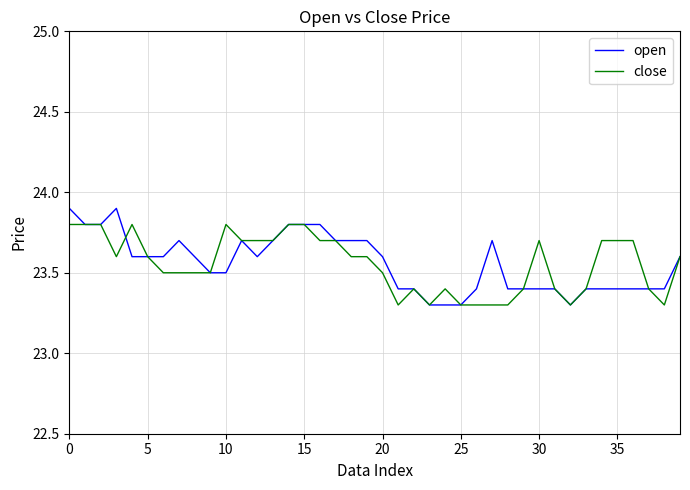

What is the smallest value displayed?

23.3